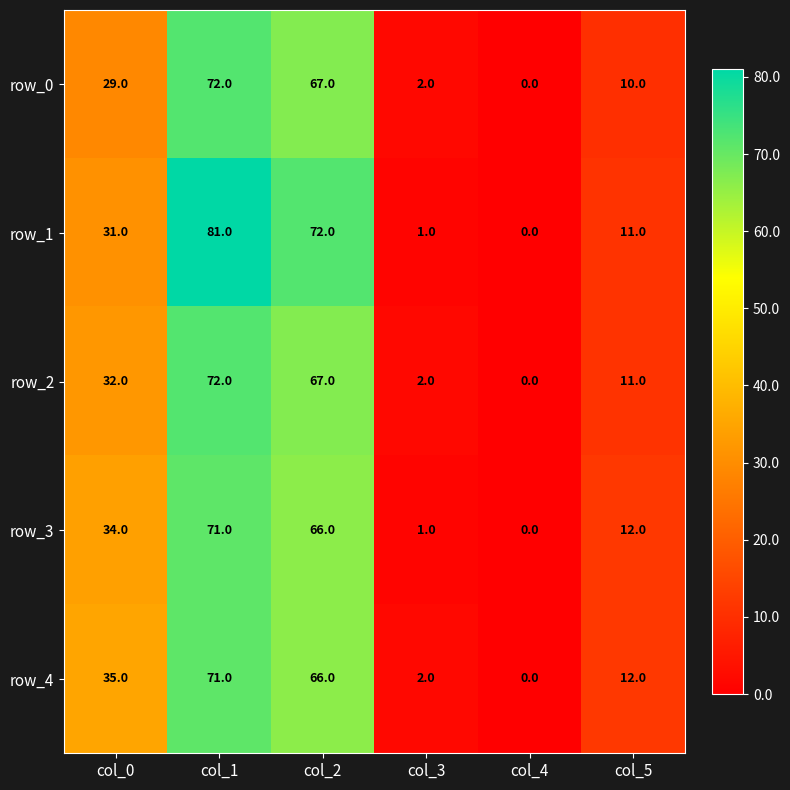

Reading right to left, list all the values displayed in this chart.

row_0: 10	0	2	67	72	29
row_1: 11	0	1	72	81	31
row_2: 11	0	2	67	72	32
row_3: 12	0	1	66	71	34
row_4: 12	0	2	66	71	35